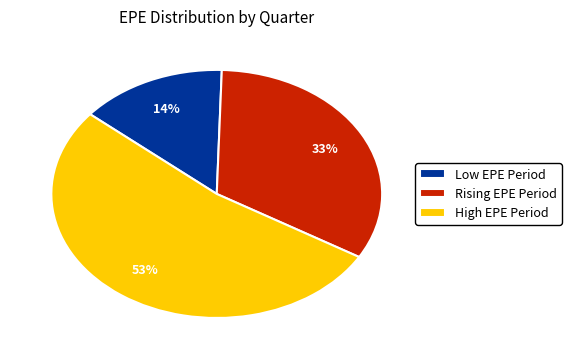

Is the sum of Rising EPE Period and Low EPE Period greater than half?

No